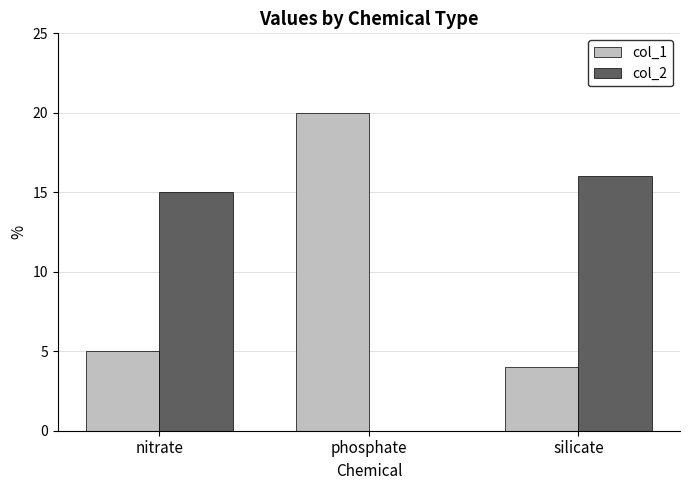

Are the bars horizontal?

No